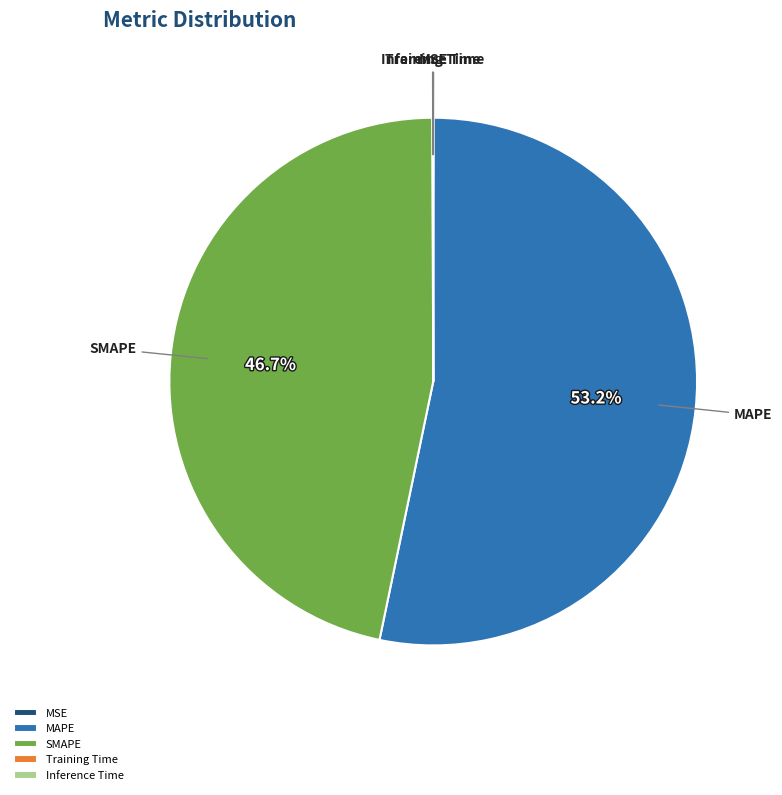

Is there any slice that represents more than half of the pie?

Yes